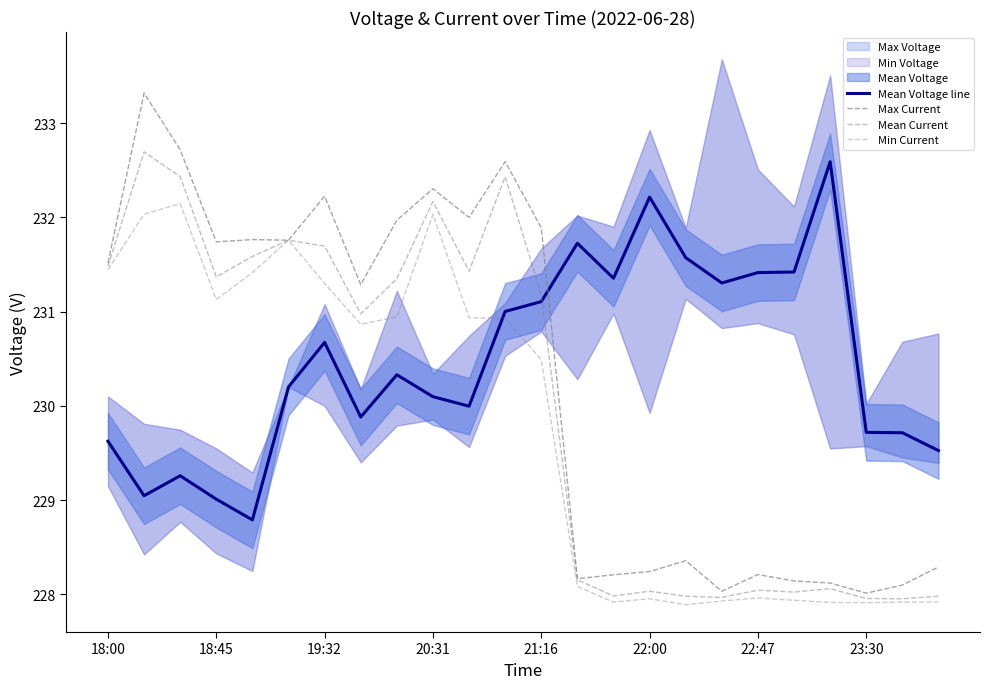

Which series changed the most between 20:31 and 8?

Mean Voltage line